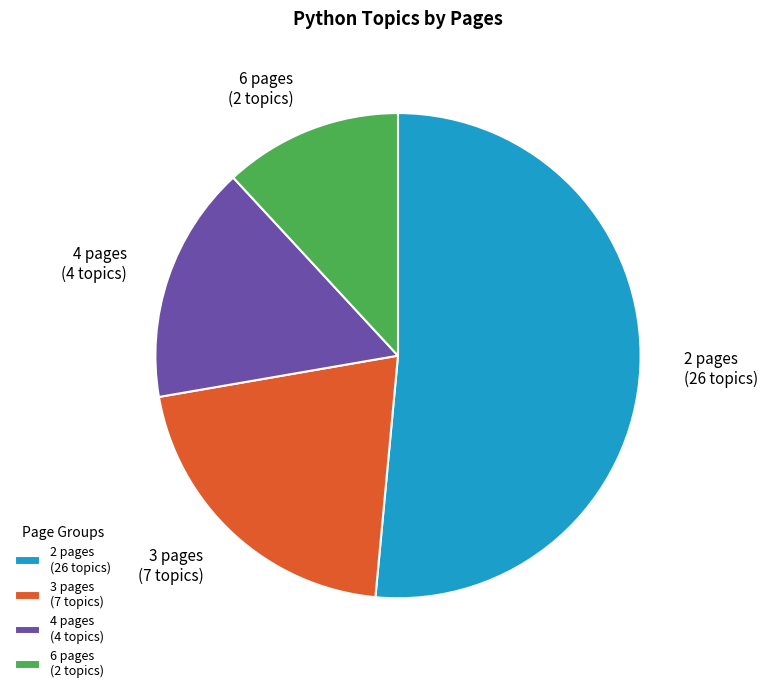

Combined, do 3 pages (7 topics) and 6 pages (2 topics) account for over 50%?

No